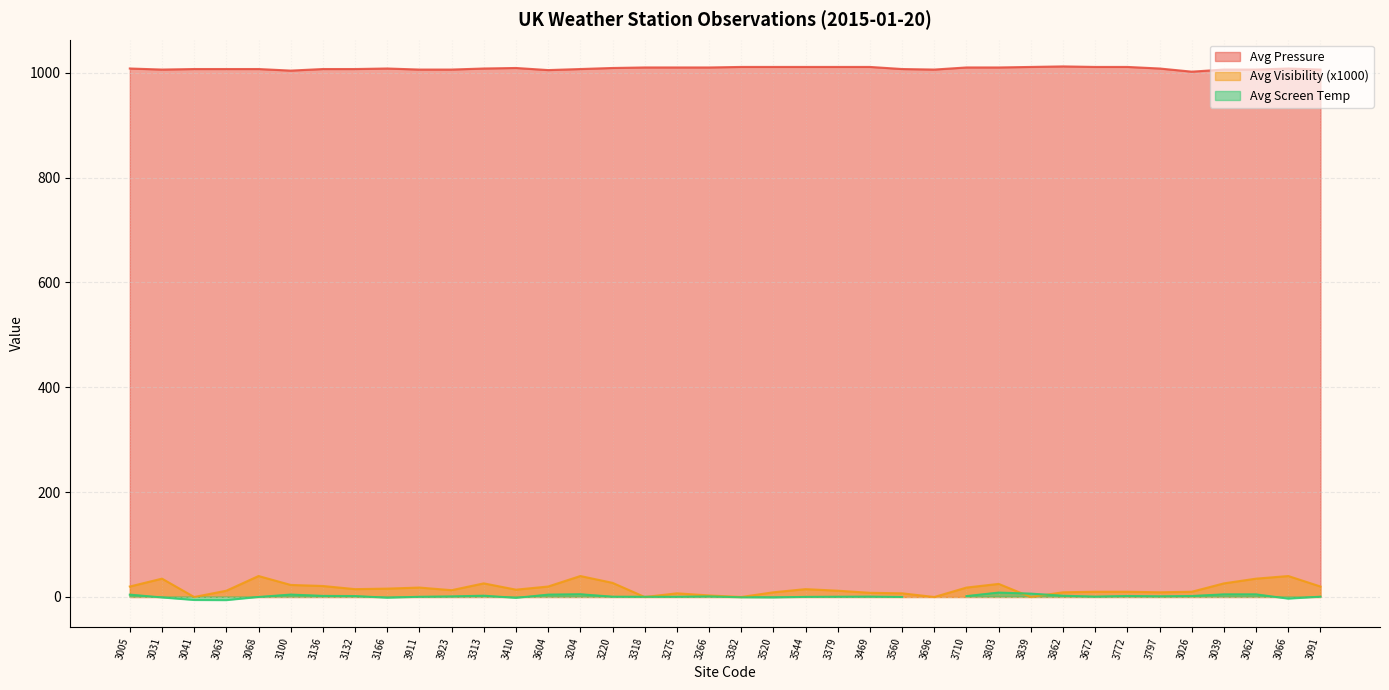

Which category has the lowest value across all series?

3041